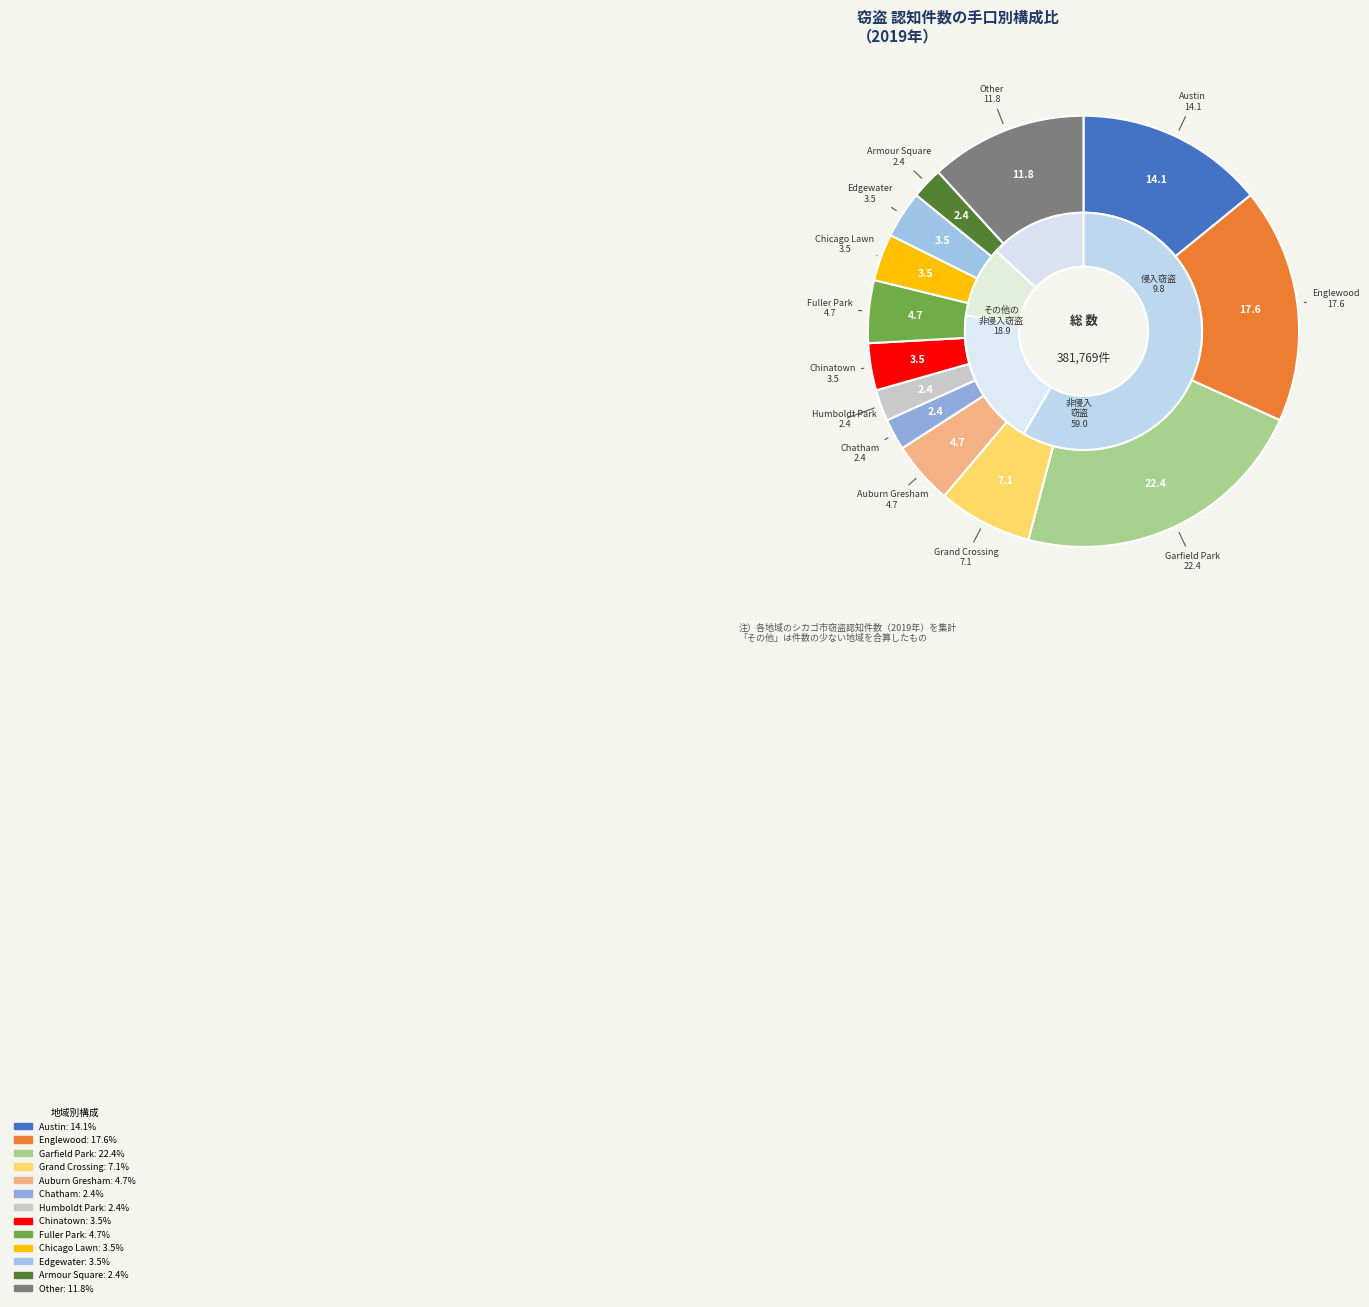

Combined, do Chicago Lawn and Chinatown account for over 50%?

No